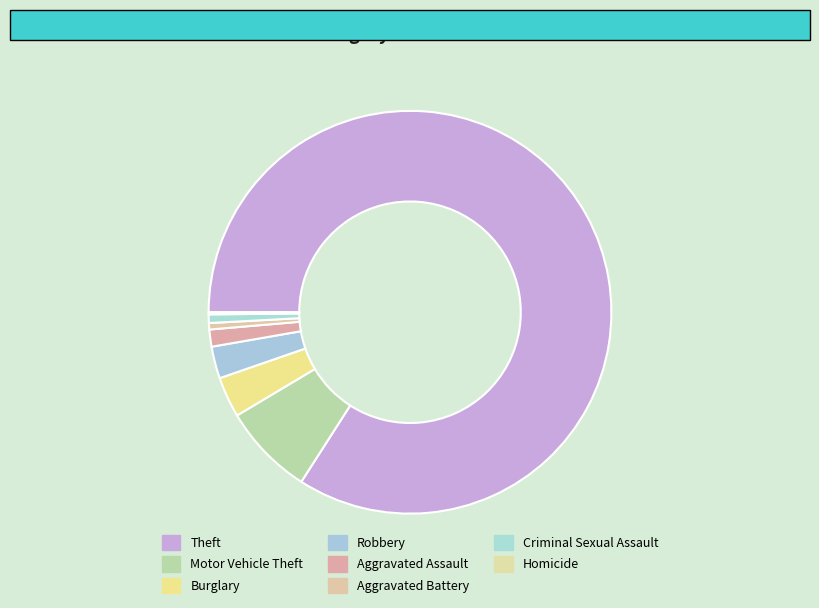

Is it true that Theft is 91% of the pie?

False